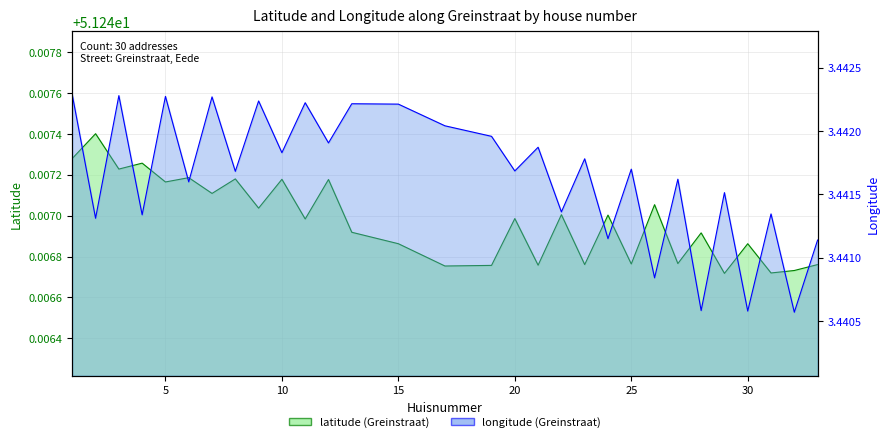

True or false: latitude and longitude cross at least once.

False